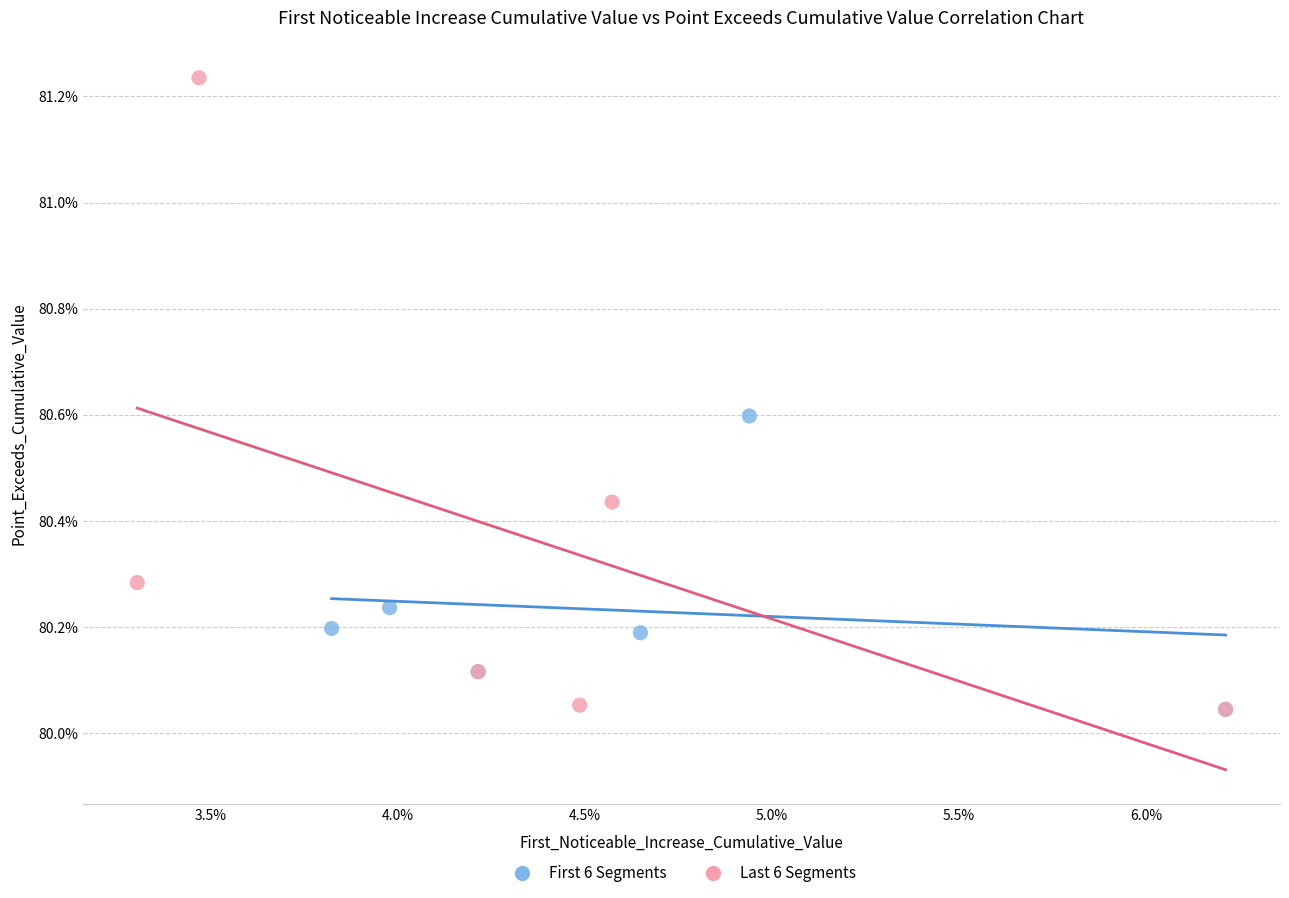

What are all the series names shown in the legend?

First 6 Segments, Last 6 Segments